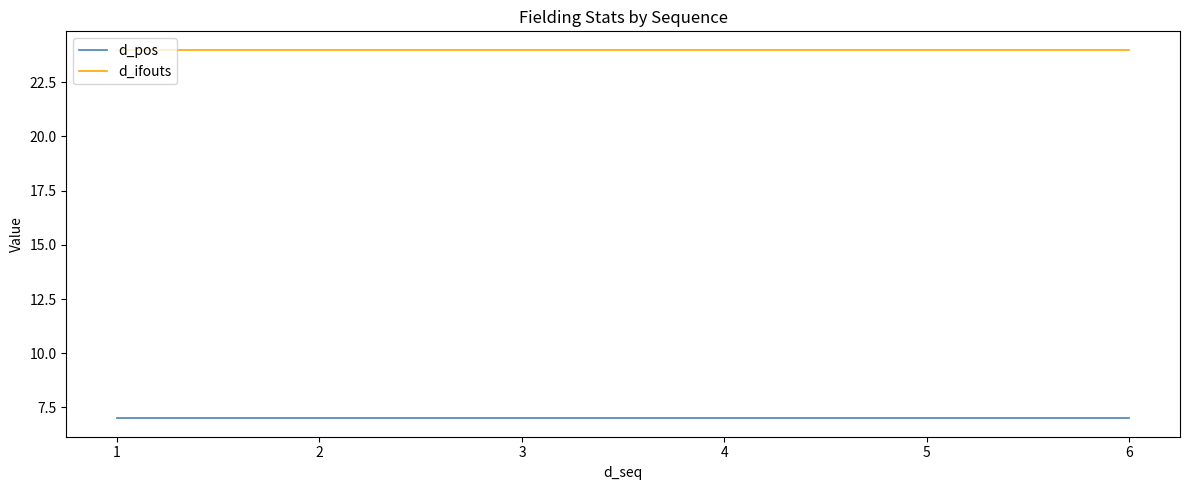

Is this an area chart (filled region under the line)?

No